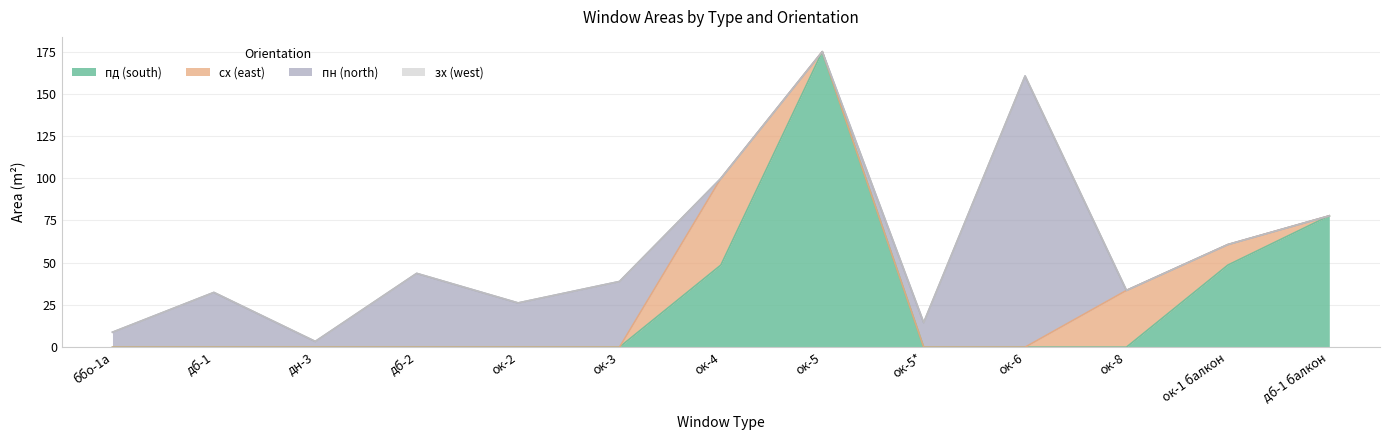

What are all the series names shown in the legend?

пд (south), сх (east), пн (north), зх (west)